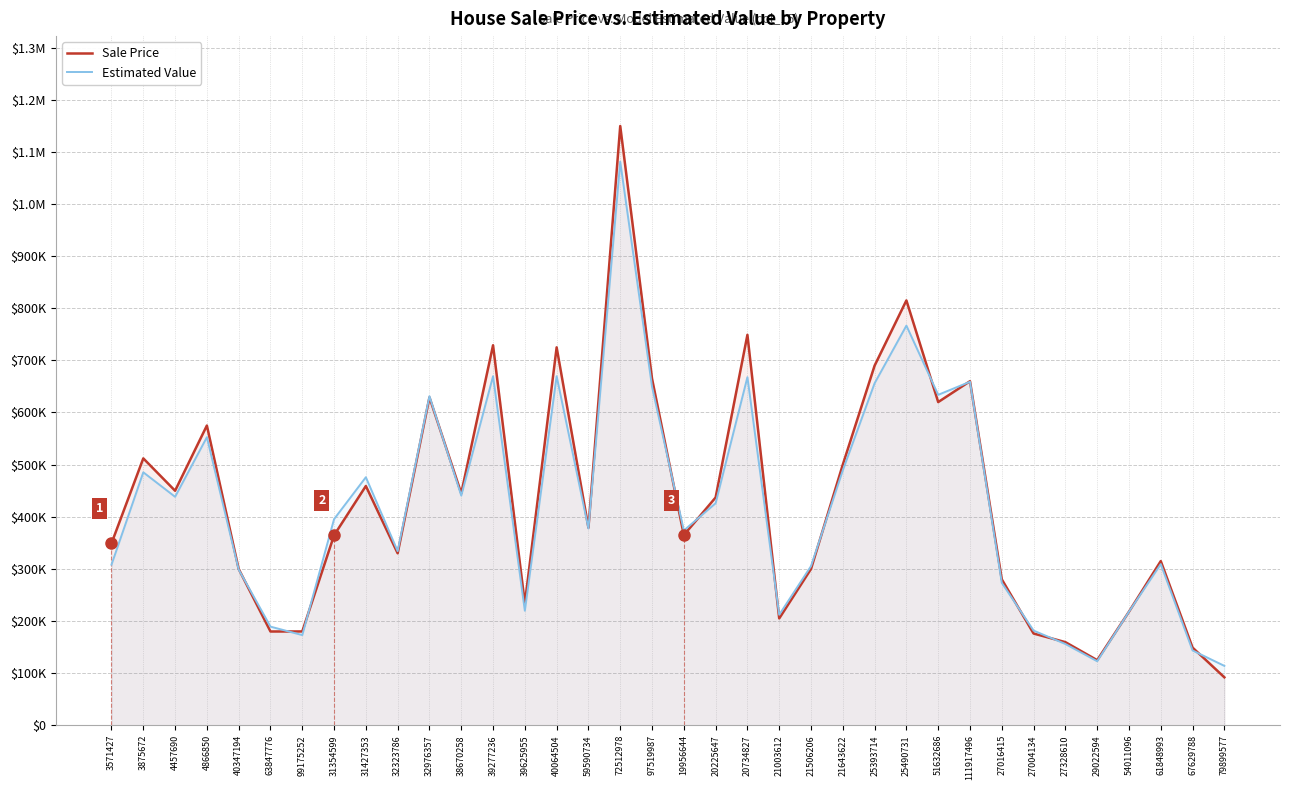

The value of Sale Price at 21506206 is 299900.0. True or false?

True